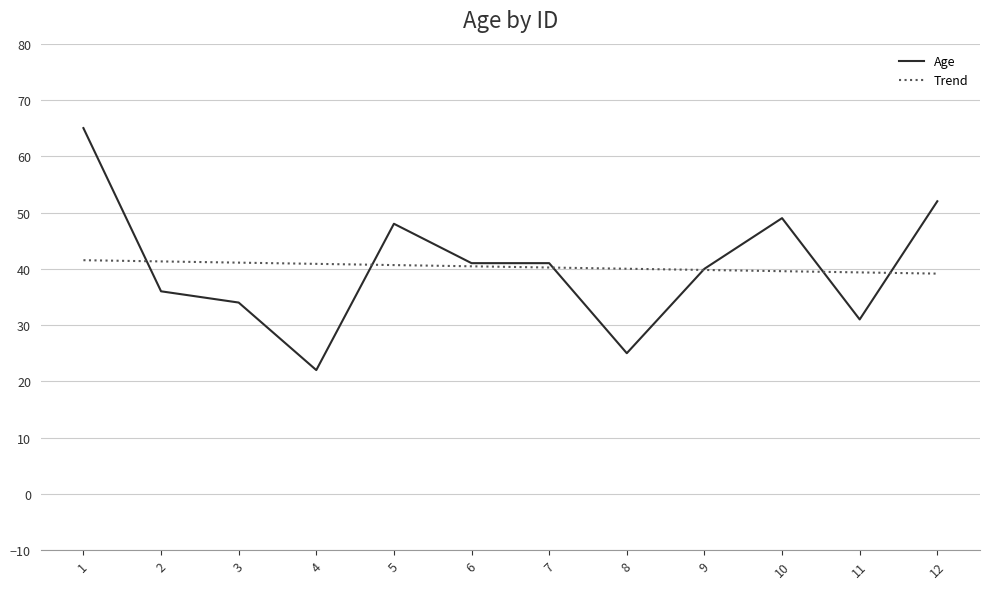

Which series changed the most between 9 and 11?

Age